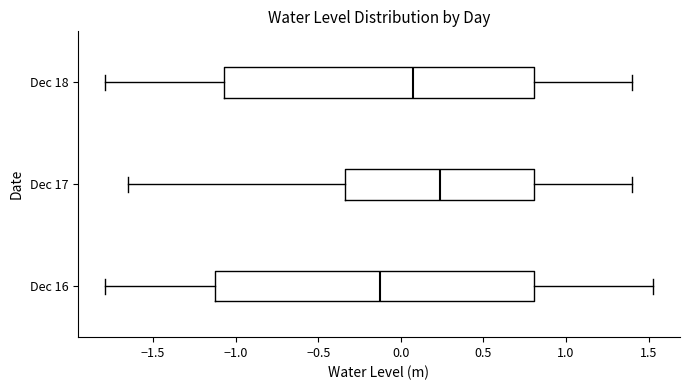

Where does the right whisker of the box for Dec 18 end on the x-axis? The values are not printed on the chart, so give them approximately, as read against the axis.

1.40